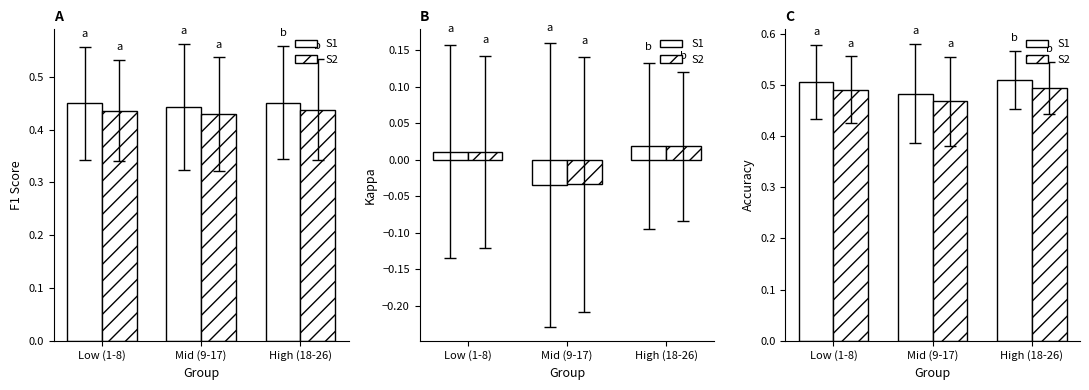

At which category is the sum across all series the highest?

High (18-26)